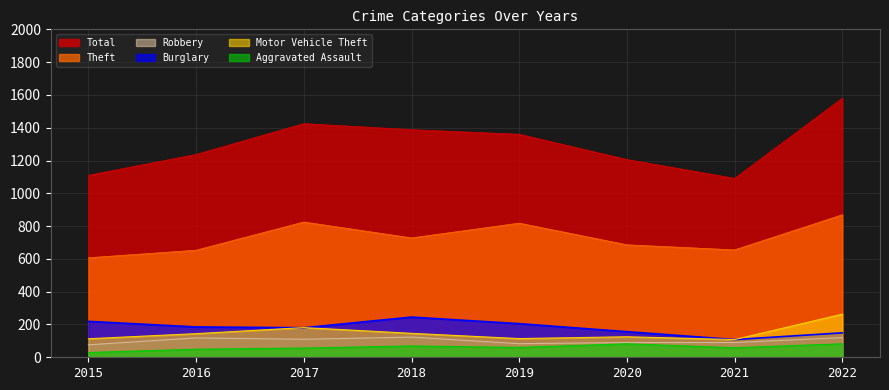

Reading left to right, list all the values displayed in this chart.

Theft: 607	653	825	728	818	686	655	869
Burglary: 219	185	180	245	205	156	108	149
Motor Vehicle Theft: 113	144	181	146	114	125	108	263
Robbery: 76	118	110	123	83	90	90	120
Aggravated Assault: 29	49	56	69	60	82	58	82
Total: 1110	1237	1425	1388	1360	1206	1091	1580